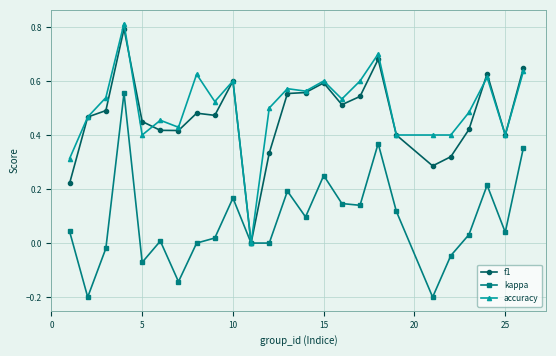

Which series has the widest spread of values?

accuracy